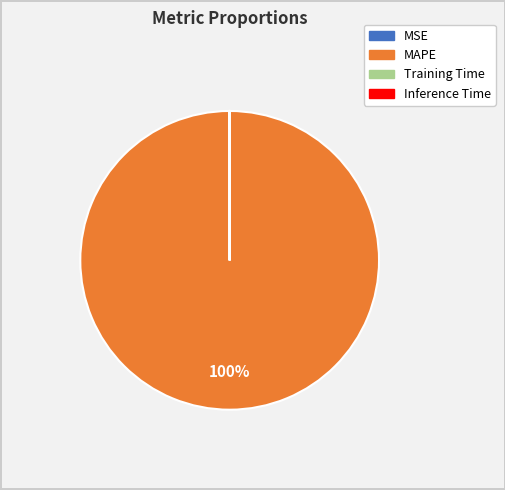

Is MAPE the majority of the pie?

Yes